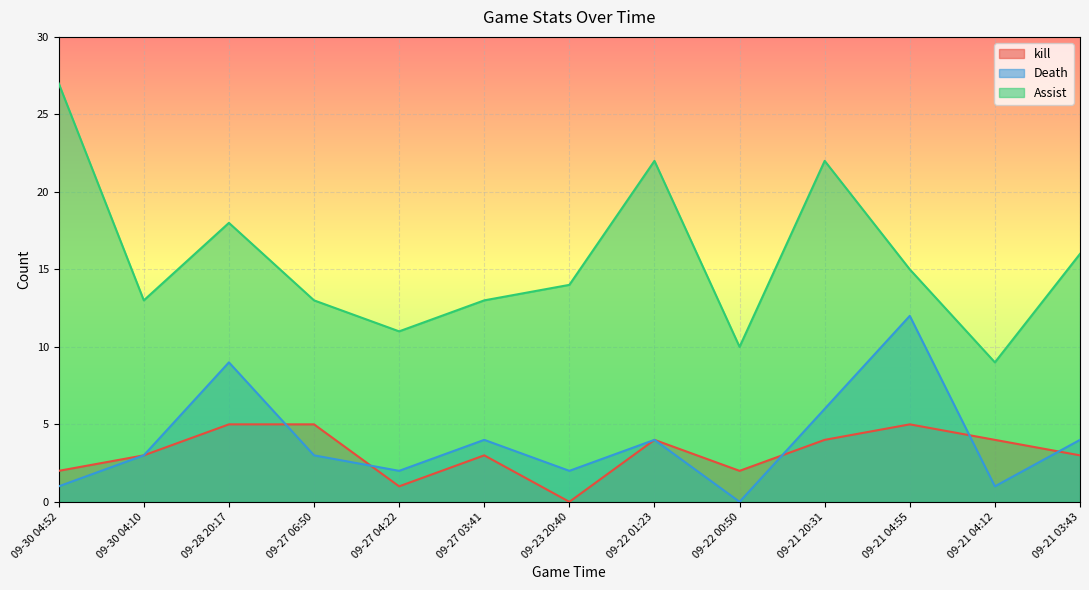

What is the sum of all Assist values?

203